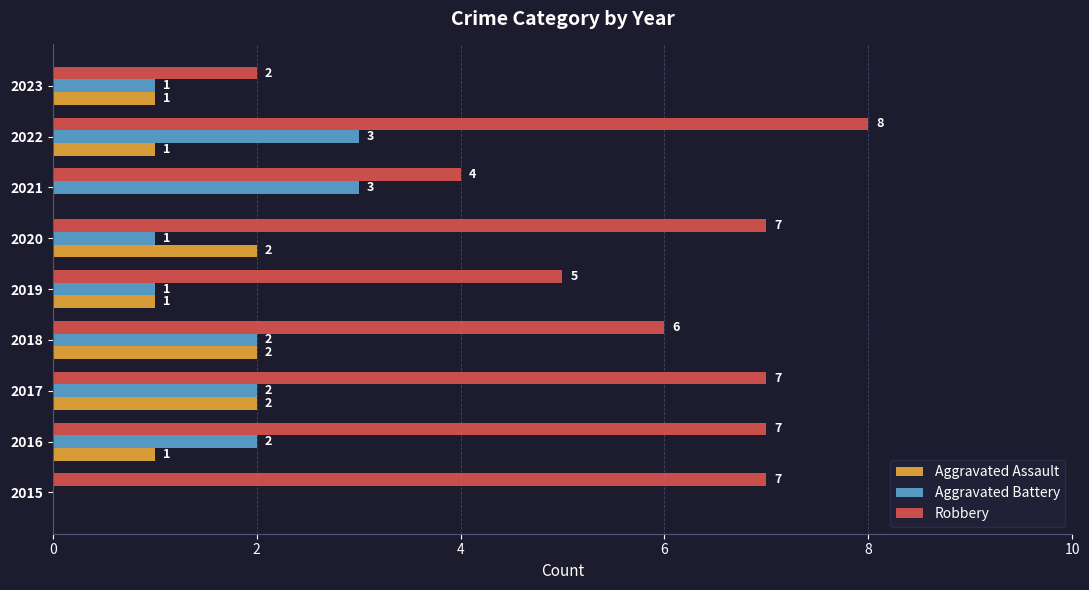

Is it true that Aggravated Battery equals 3 at 2016?

False